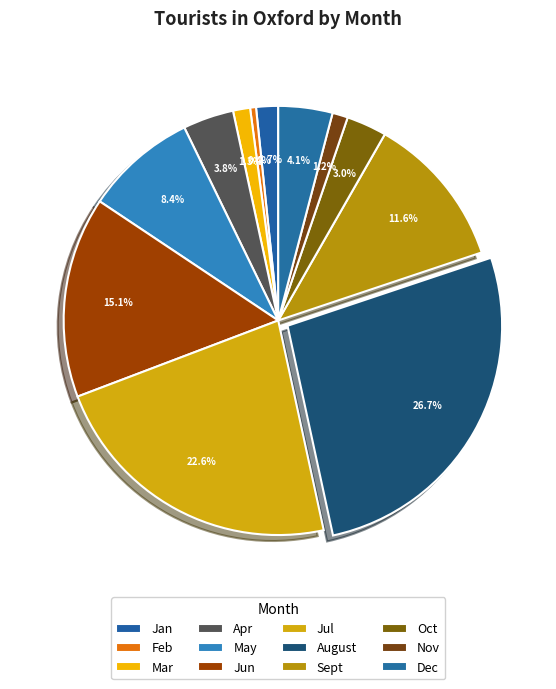

How many segments does this pie chart have?

12